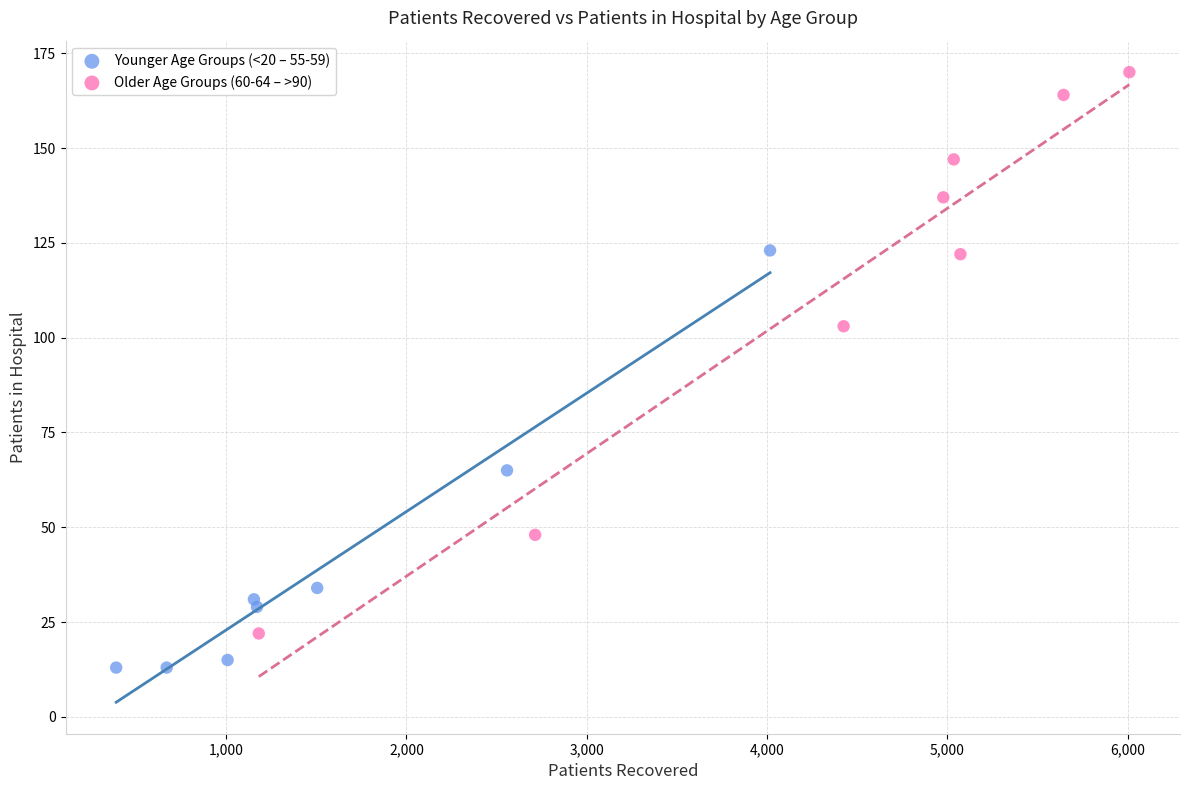

Which series reaches the minimum Y coordinate?

Younger Age Groups (<20 – 55-59)